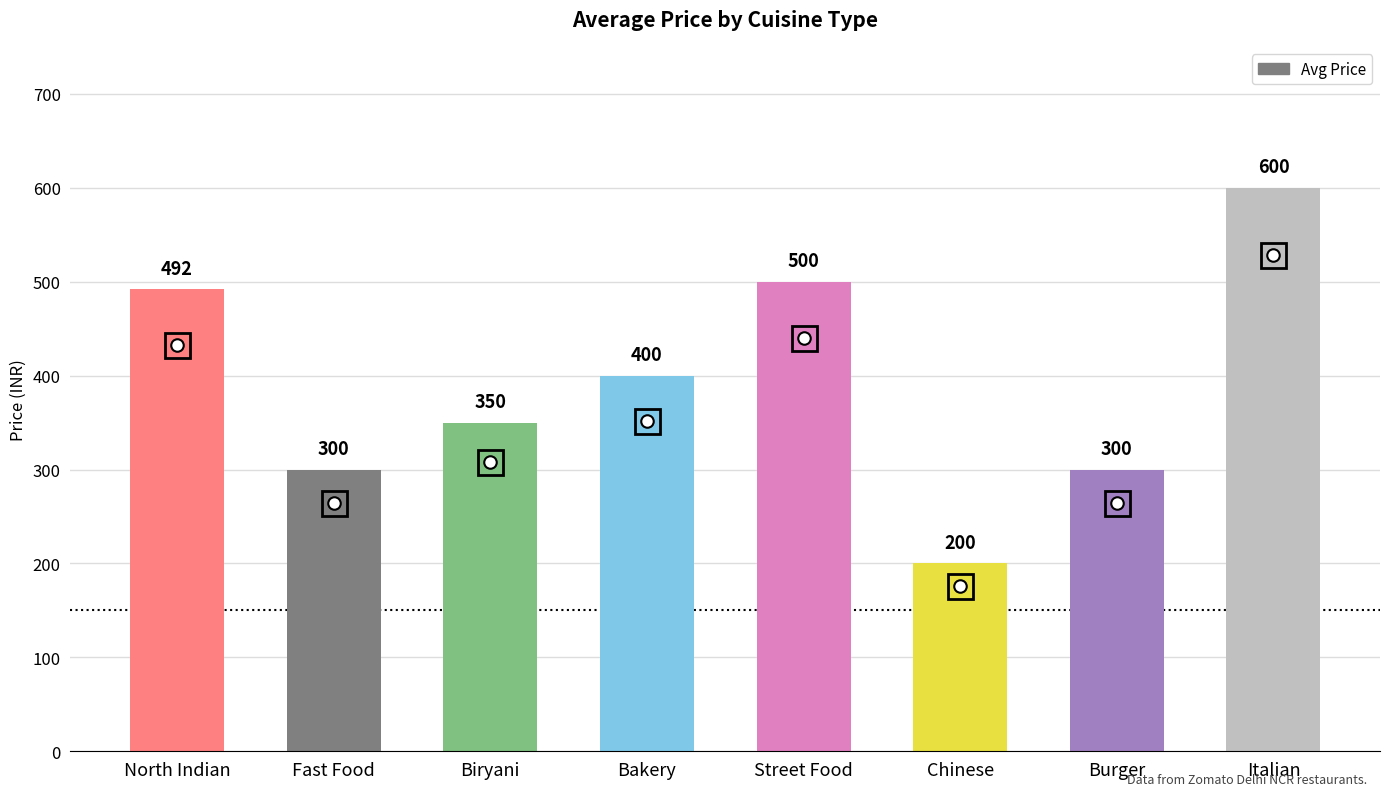

Approximately how many times larger is the value at Street Food compared to Fast Food?

1.7